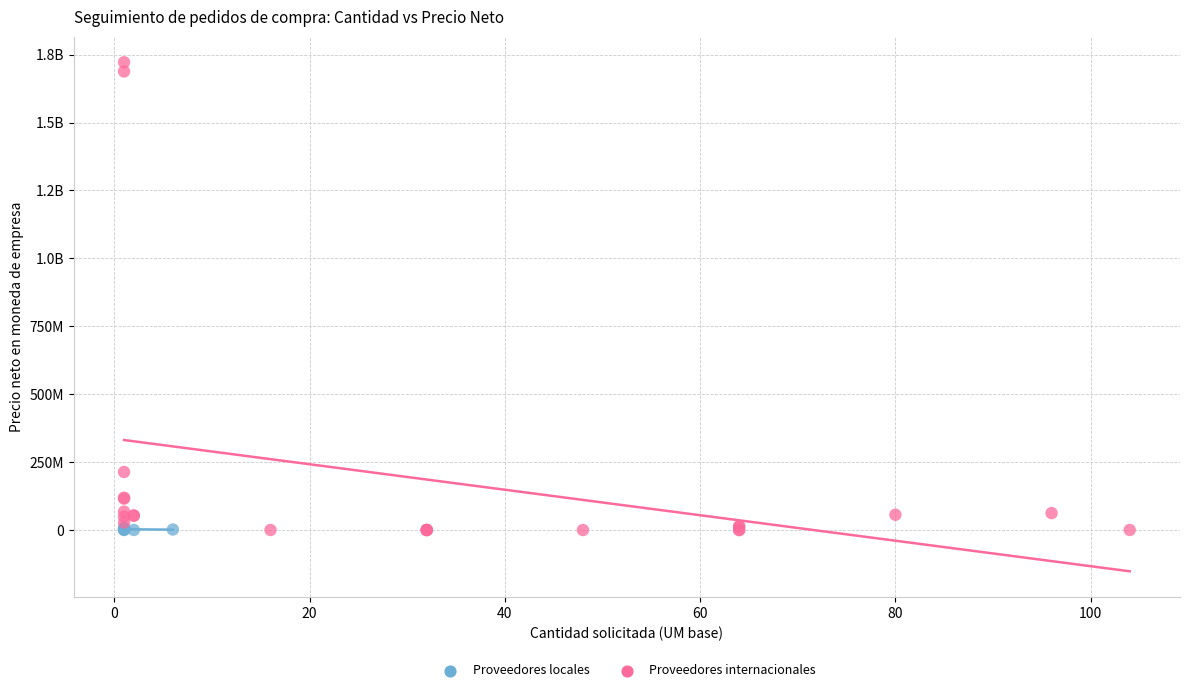

What are all the series names shown in the legend?

Proveedores locales, Proveedores internacionales